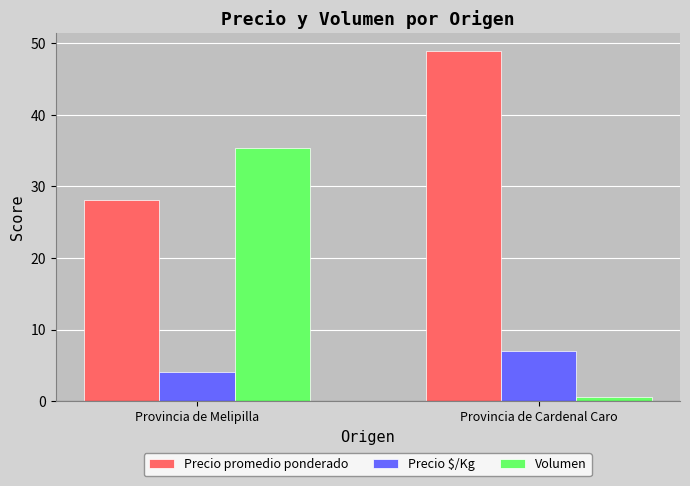

What is the label of the 2nd bar from the left?

Provincia de Cardenal Caro